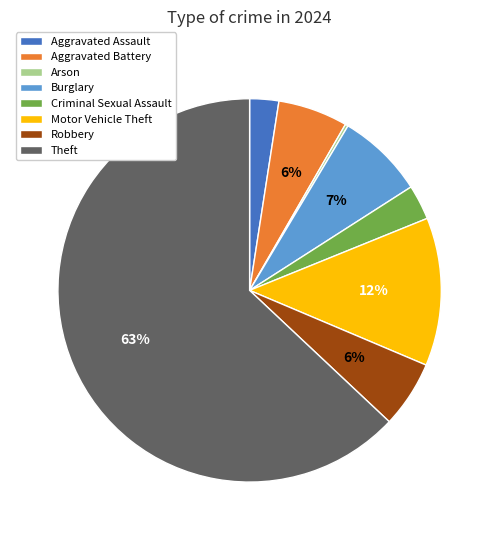

To the nearest percent, what is the combined percentage of Motor Vehicle Theft and Criminal Sexual Assault?

15%